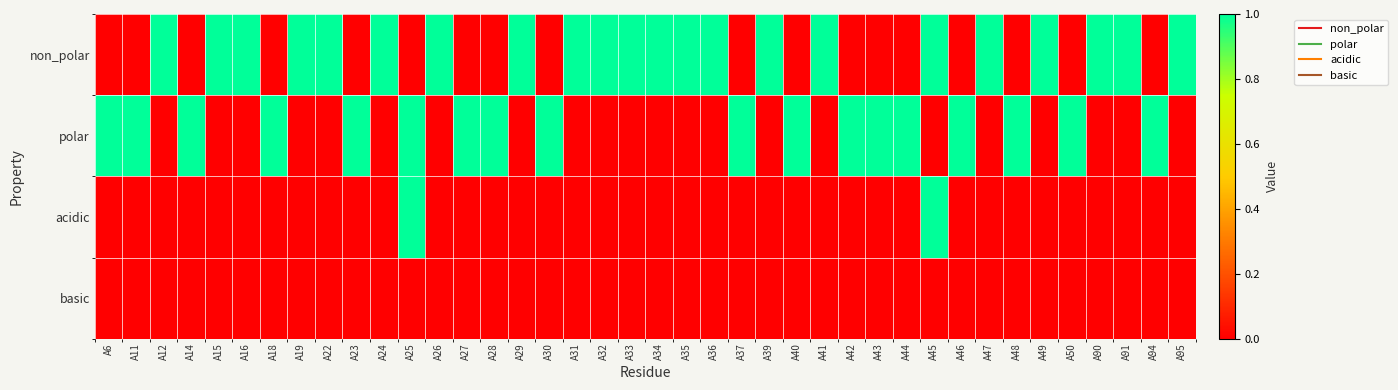

What is the total value across all series at A35?

1